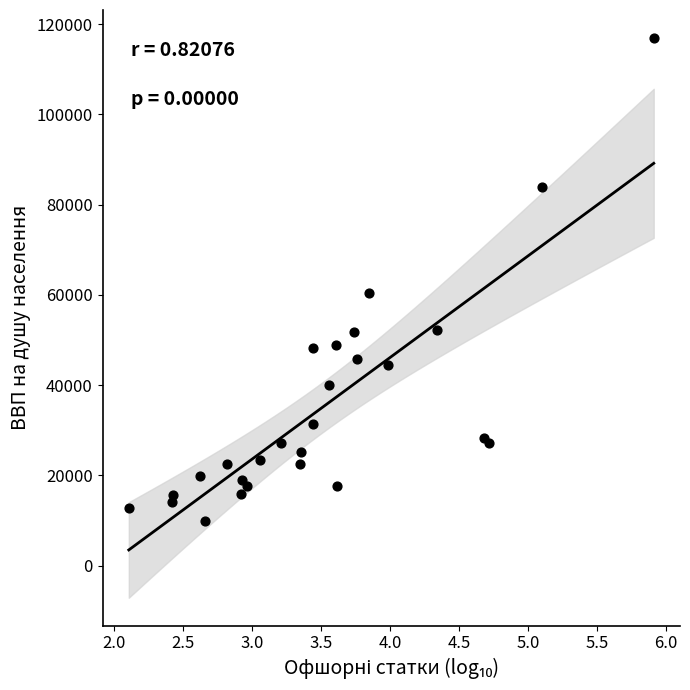

What Y value in the scatter plot is closest to 63420?

60494